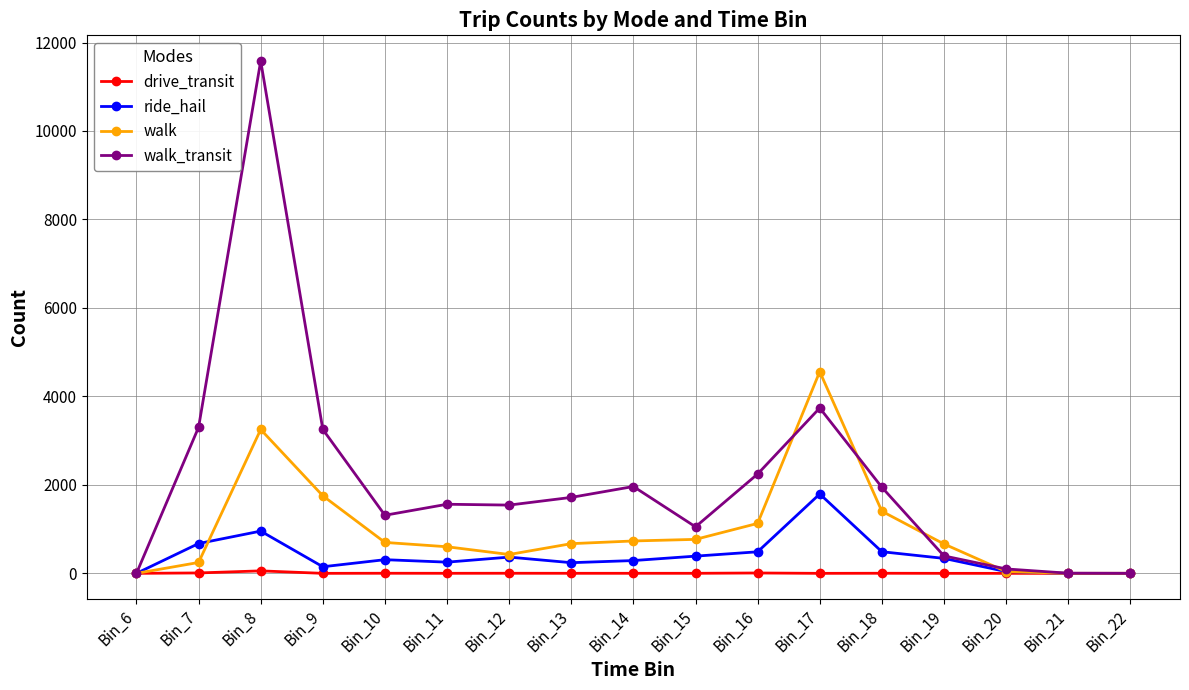

Which series has the largest total across all categories?

walk_transit